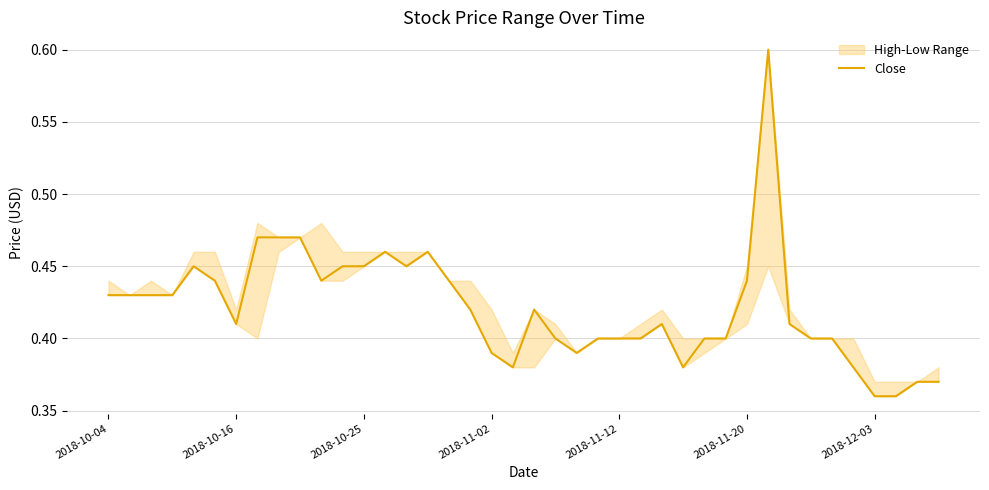

How many interior local valleys (lower than both neighbors) does the data have?

6